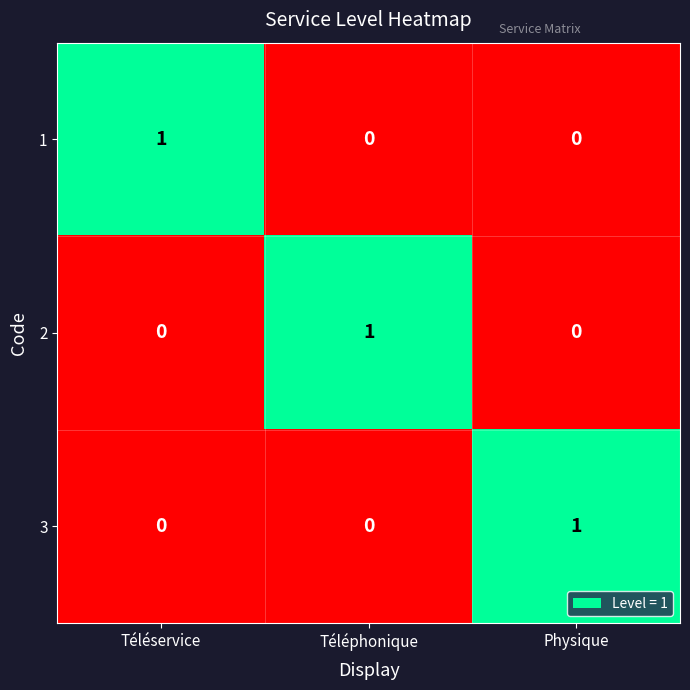

At how many categories does at least one series exceed 0?

3